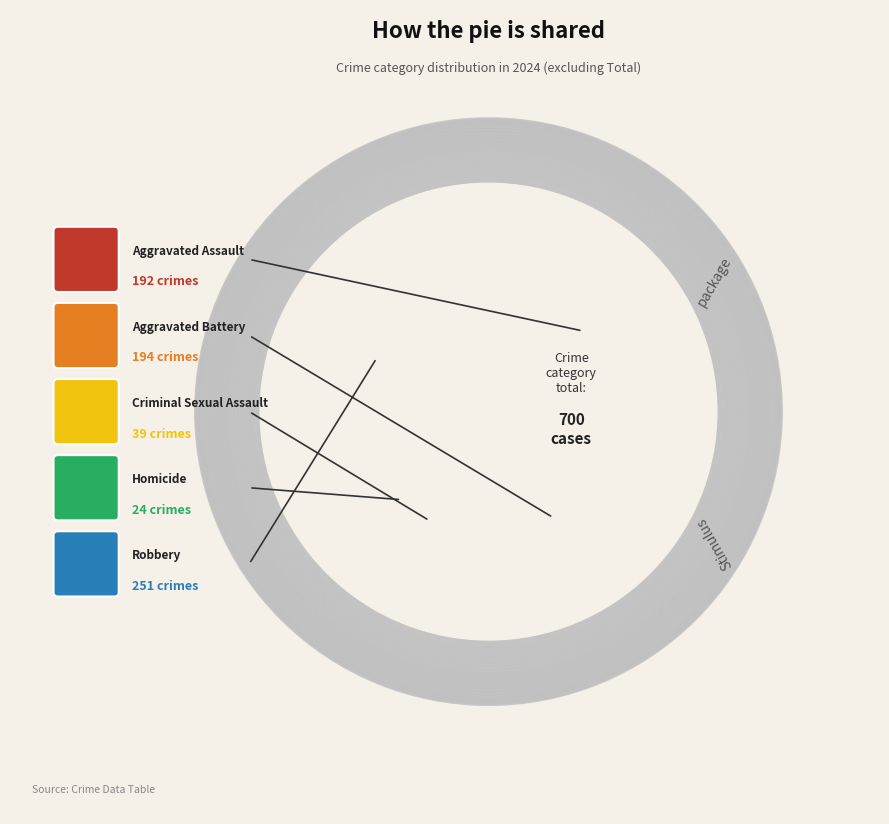

What percentage do Aggravated Battery and Aggravated Assault together represent?

55.1%